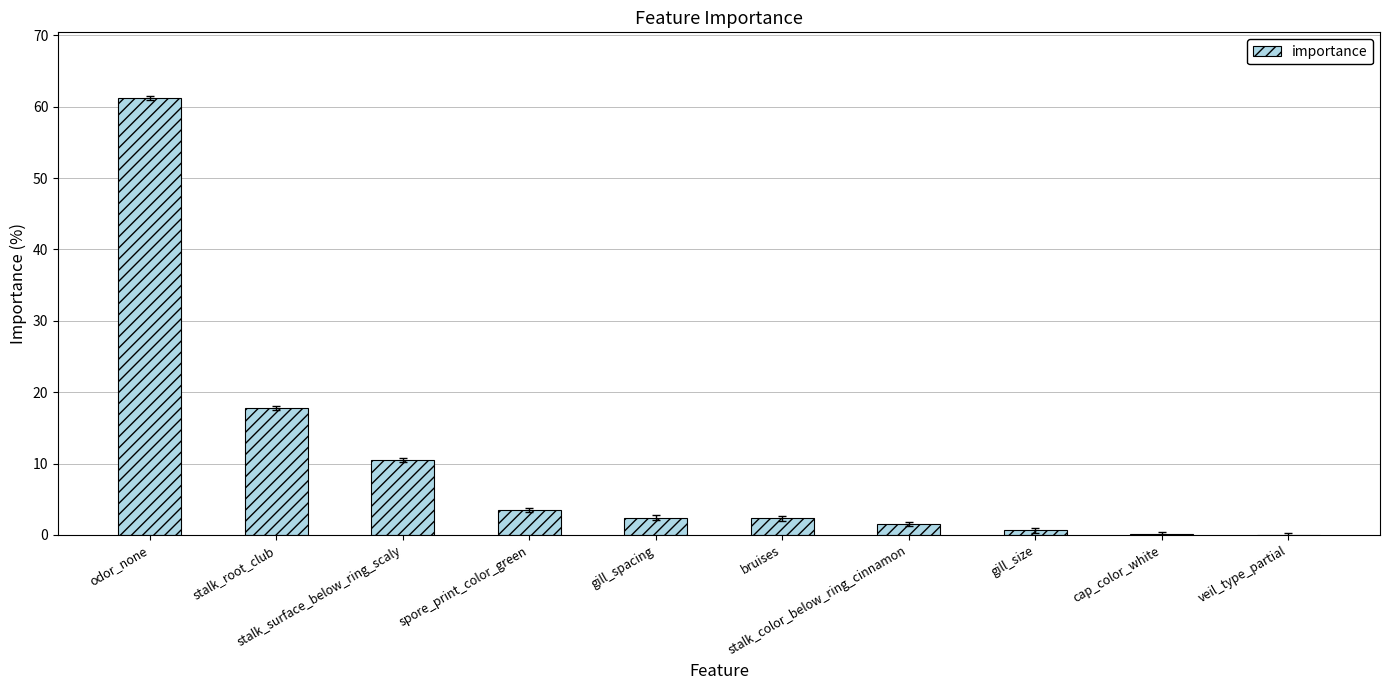

The chart shows a value of 17.8 at stalk_root_club. True or false?

True